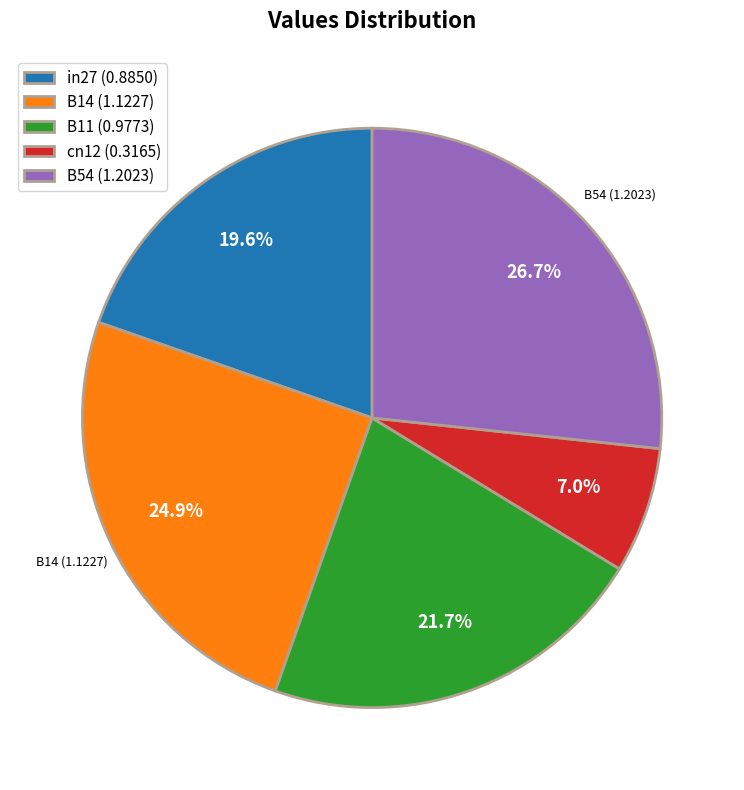

Which has a higher value, in27 or B14?

B14